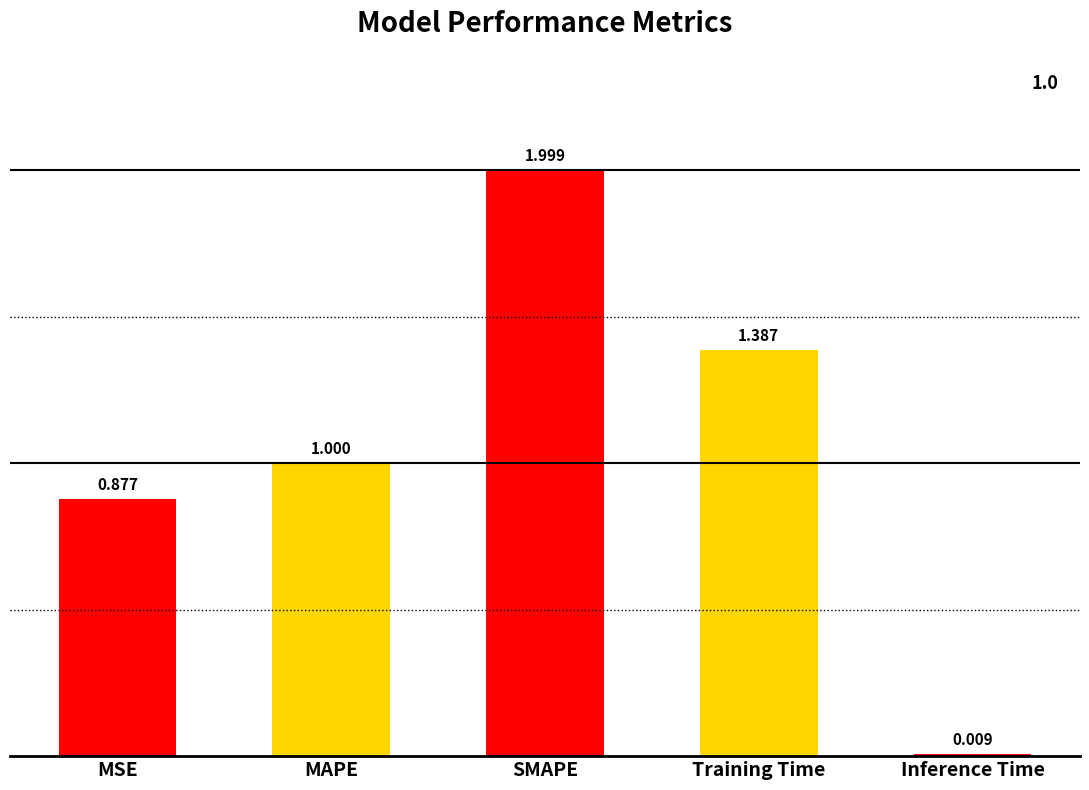

List the labels in order of value, smallest first.

Inference Time, MSE, MAPE, Training Time, SMAPE